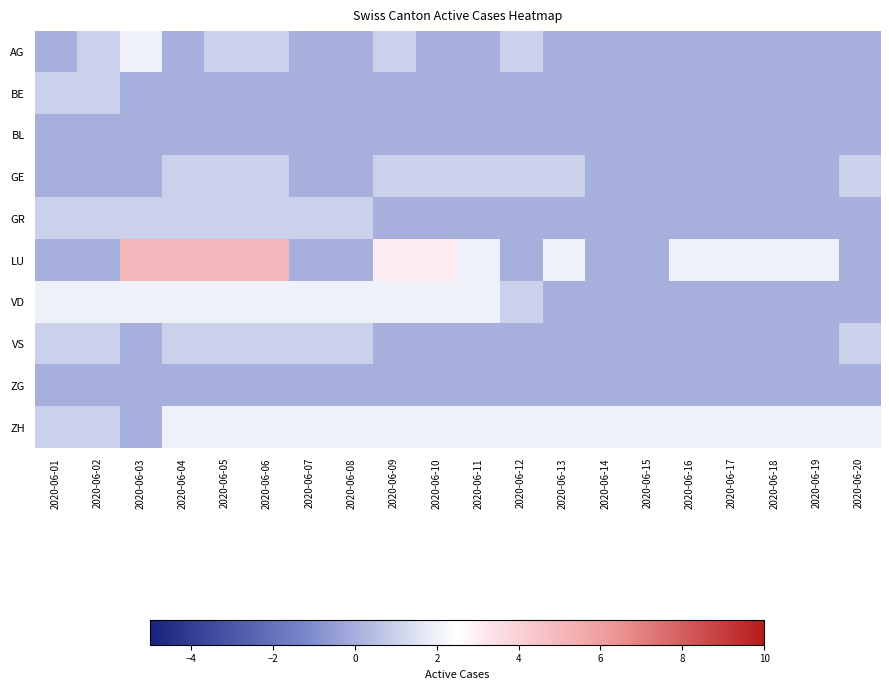

At which category does the chart reach its minimum across all series?

2020-06-01